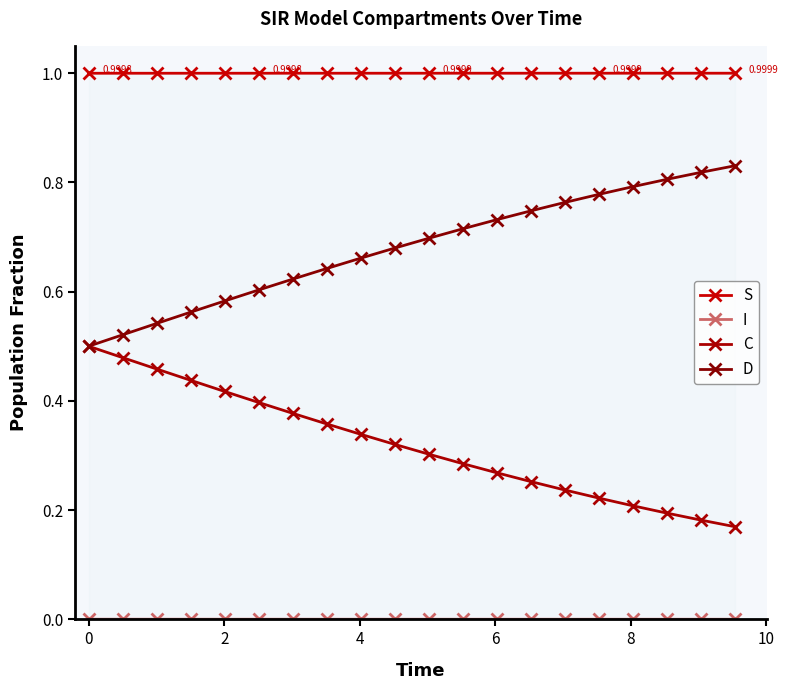

The S series shows 0.5 at 13. True or false?

False